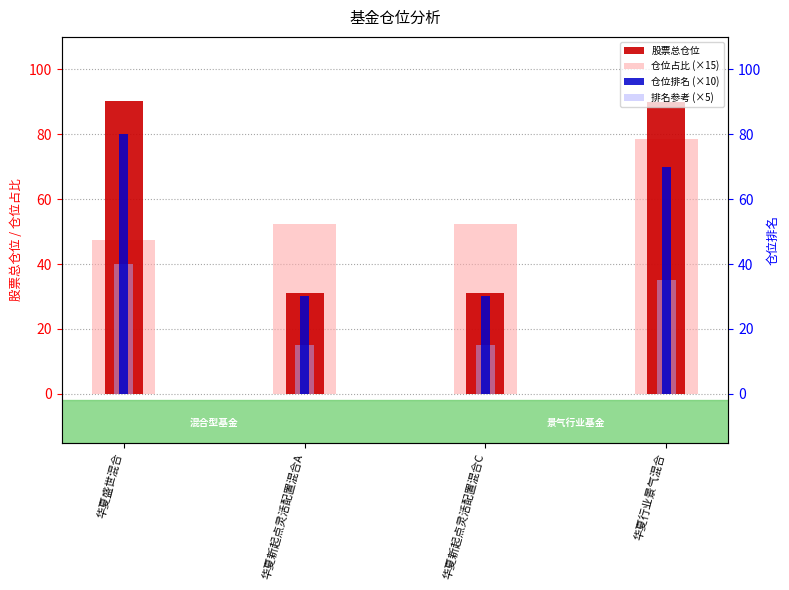

True or false: 股票总仓位 has a value of 136.5 at 华夏行业景气混合.

False